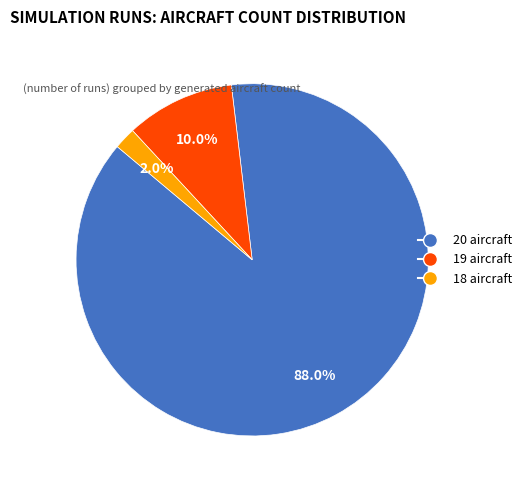

How many segments does this pie chart have?

3